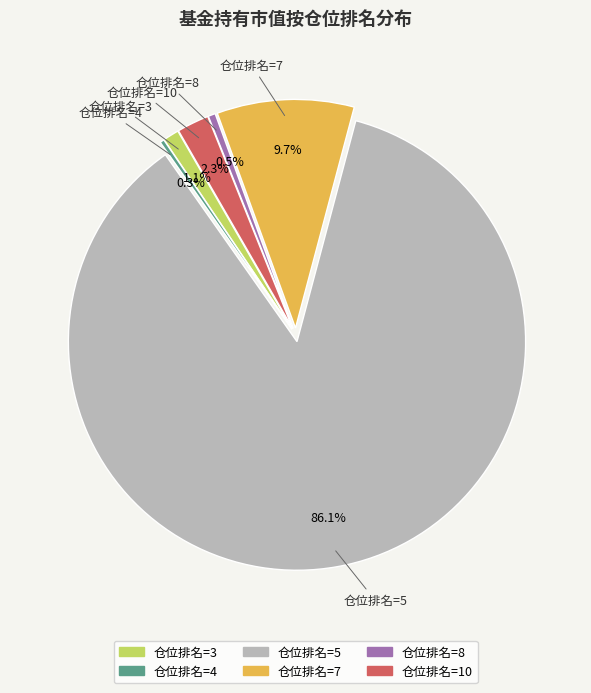

Which has a higher value, 仓位排名=5 or 仓位排名=7?

仓位排名=5